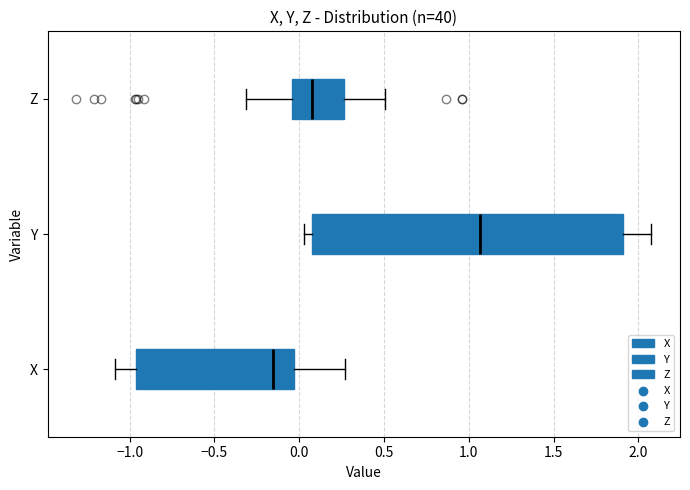

Which box's median line is the furthest to the left?

X